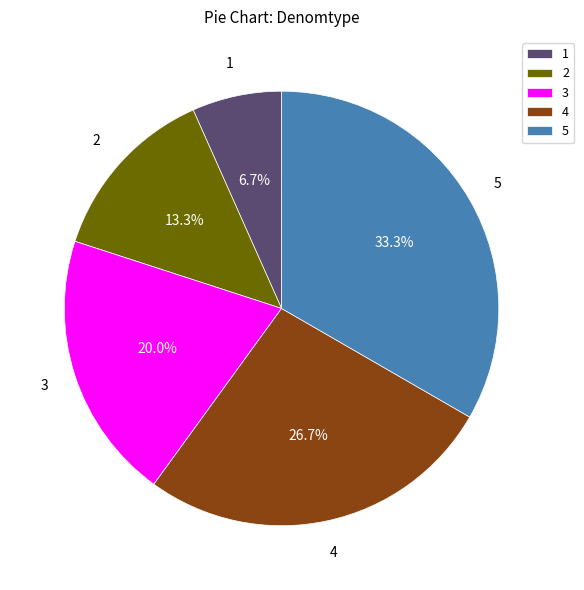

What is the total percentage of 3 and 1?

26.7%